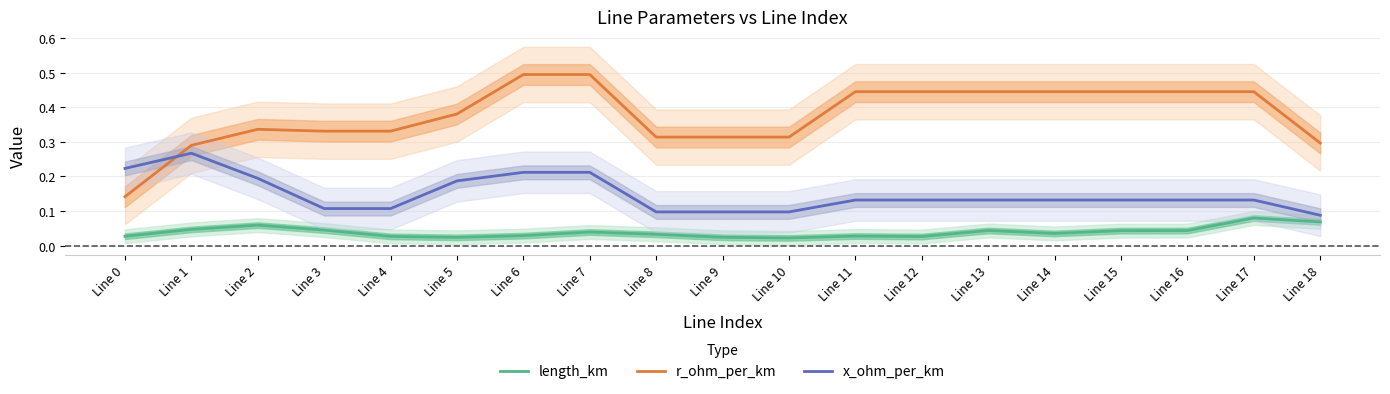

Is the value of length_km at Line 11 greater than the value of x_ohm_per_km at Line 5?

No